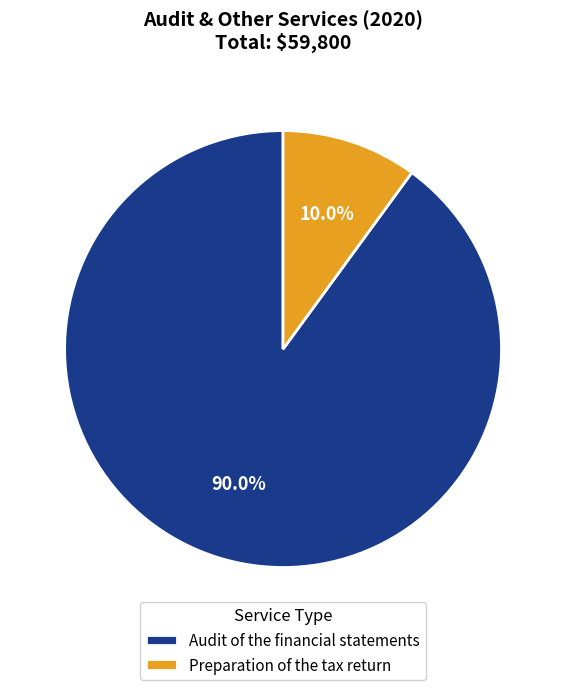

Approximately how many times larger is the value at Audit of the financial statements compared to Preparation of the tax return?

9.0